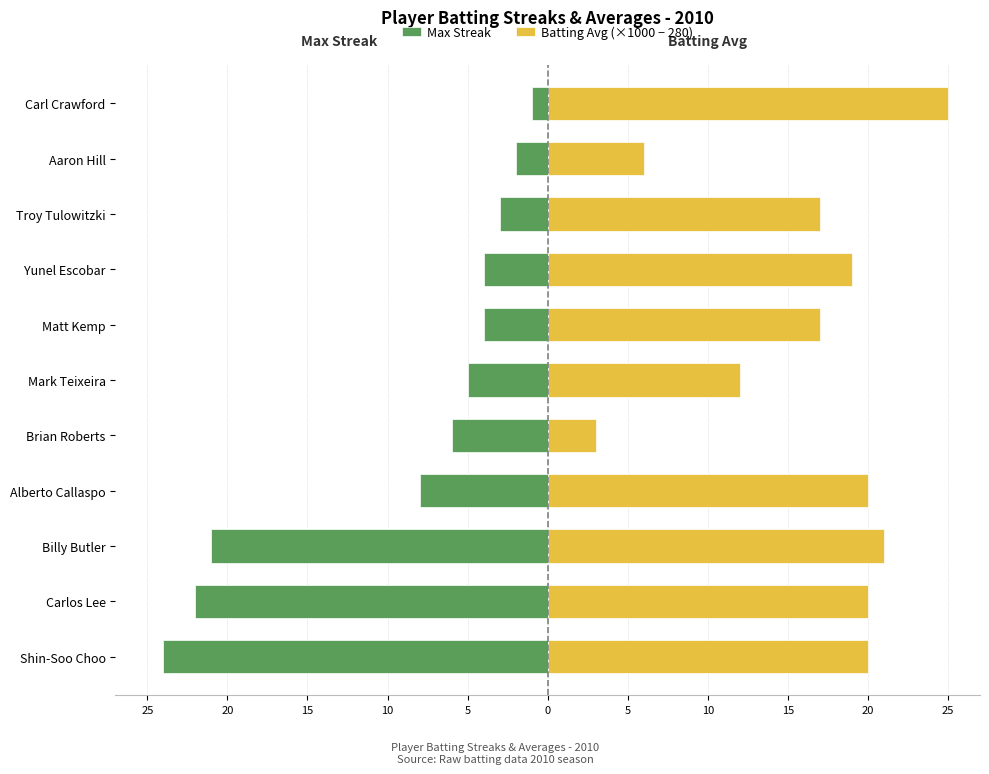

What is the spread (max minus min) of values at 20?

42